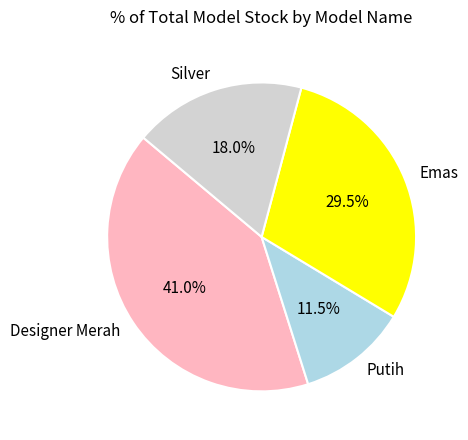

How many segments does this pie chart have?

4